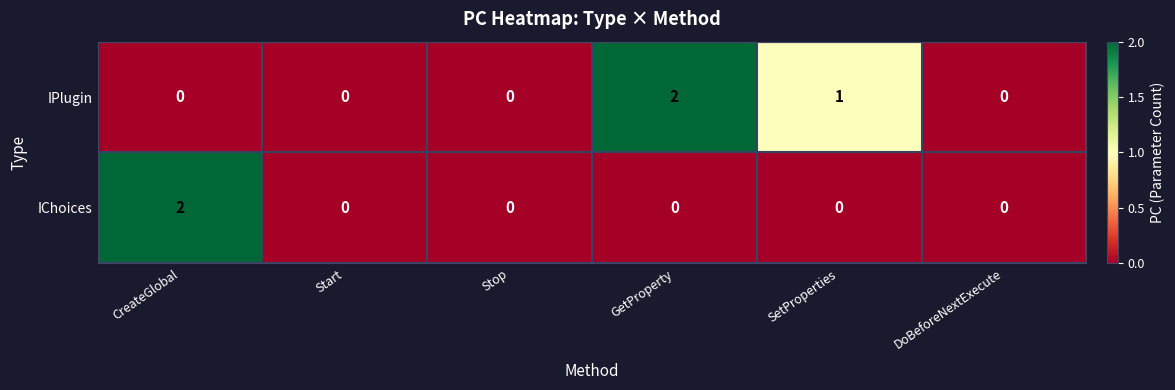

Which series has the largest total across all categories?

IPlugin